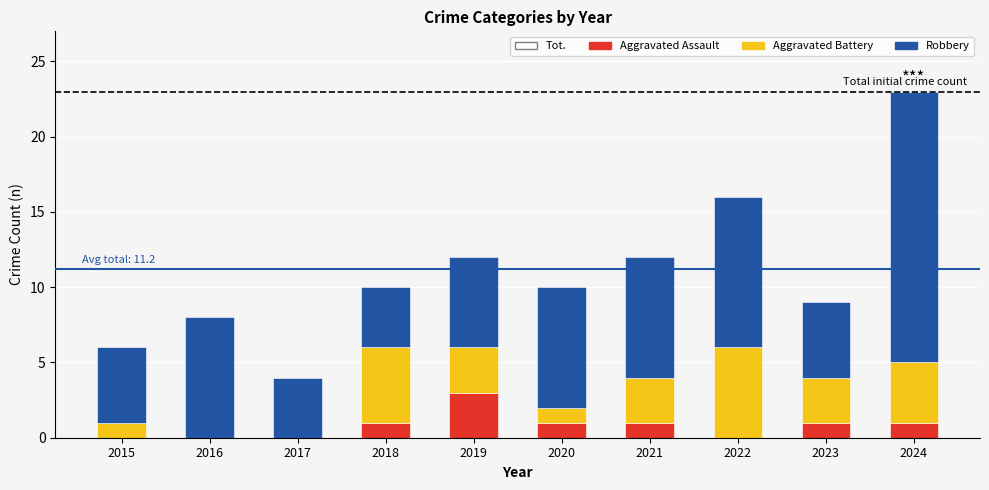

How many data points does each series have?

10